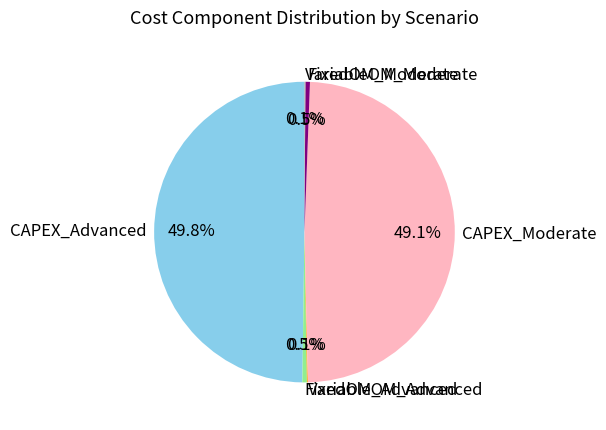

Does CAPEX_Moderate account for over 50% of the chart?

No